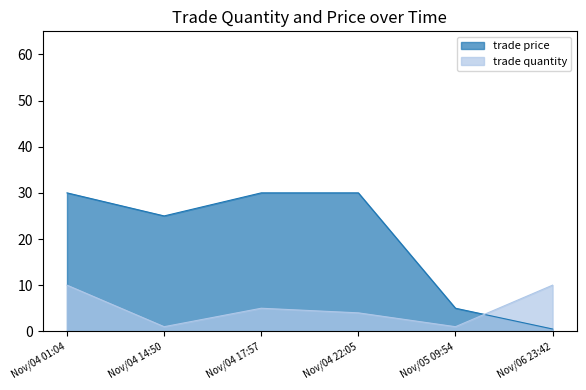

Is the value of trade quantity at Nov/04 14:50 greater than the value of trade price at Nov/04 22:05?

No